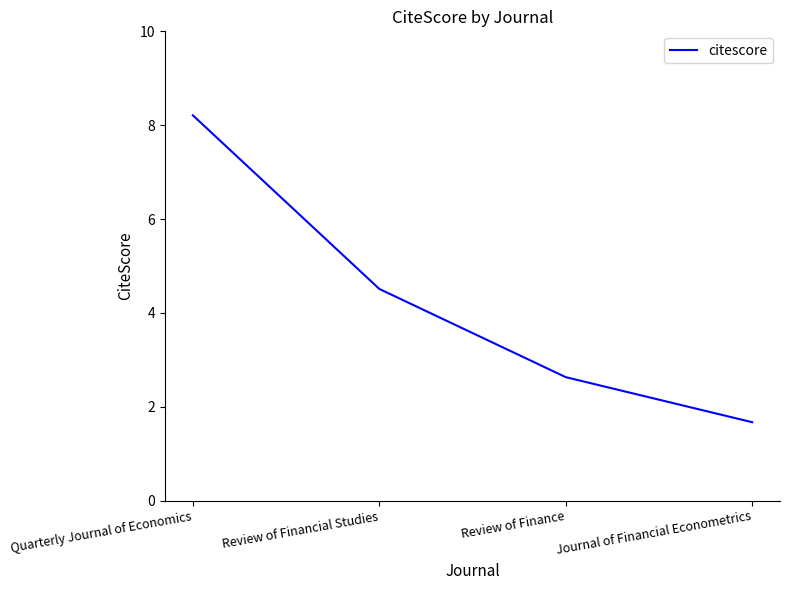

What is the approximate value at Review of Finance?

2.6